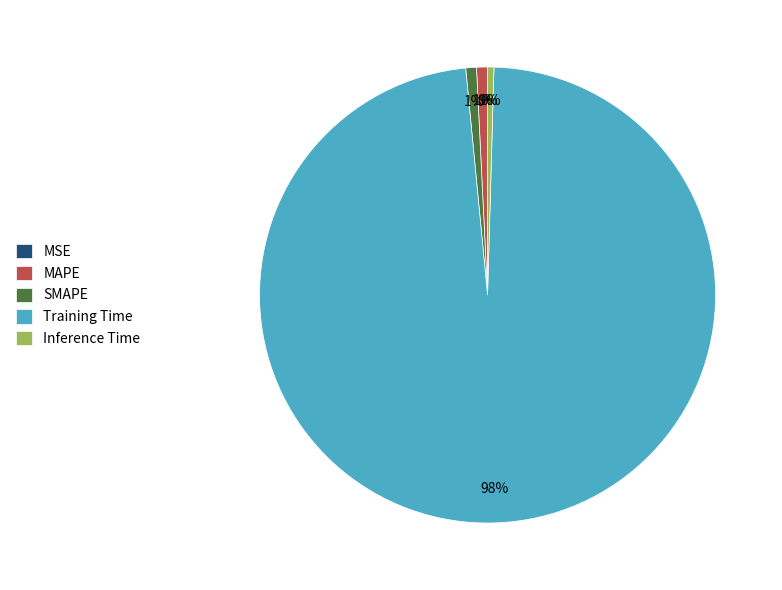

Does Training Time account for over 50% of the chart?

Yes